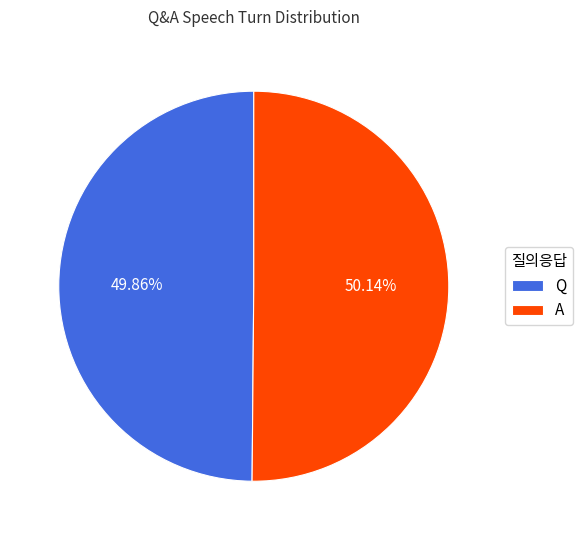

What percentage is NOT represented by Q?

50.1%